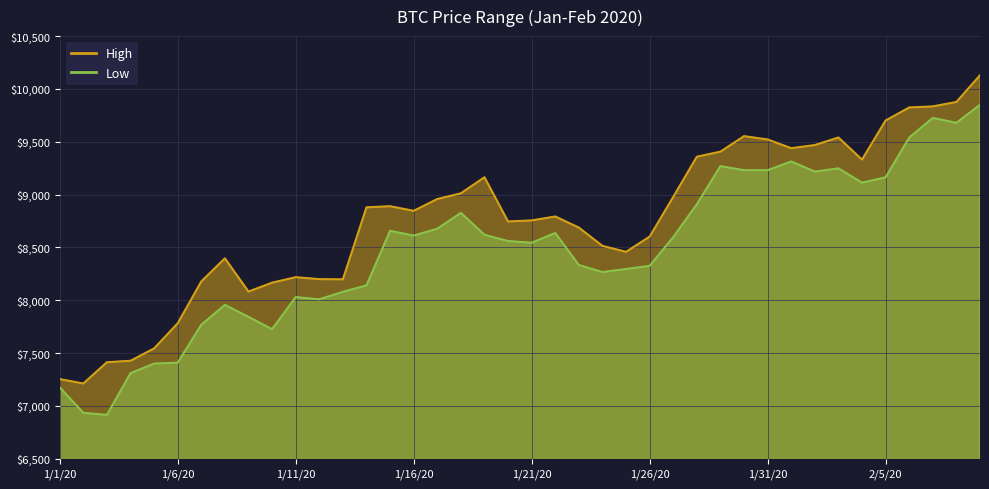

What is the average value of the High series?

8758.7